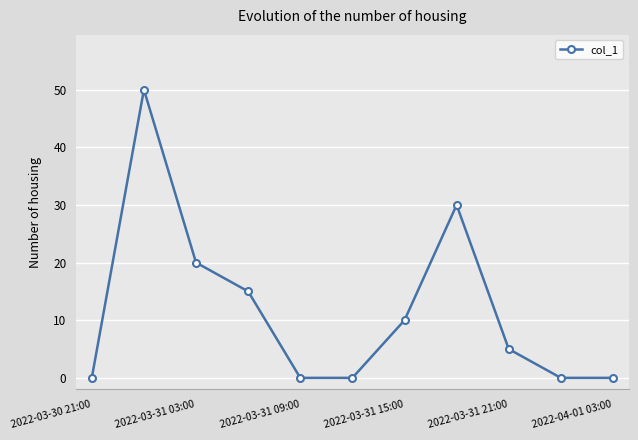

What is the difference between the maximum and minimum values?

50